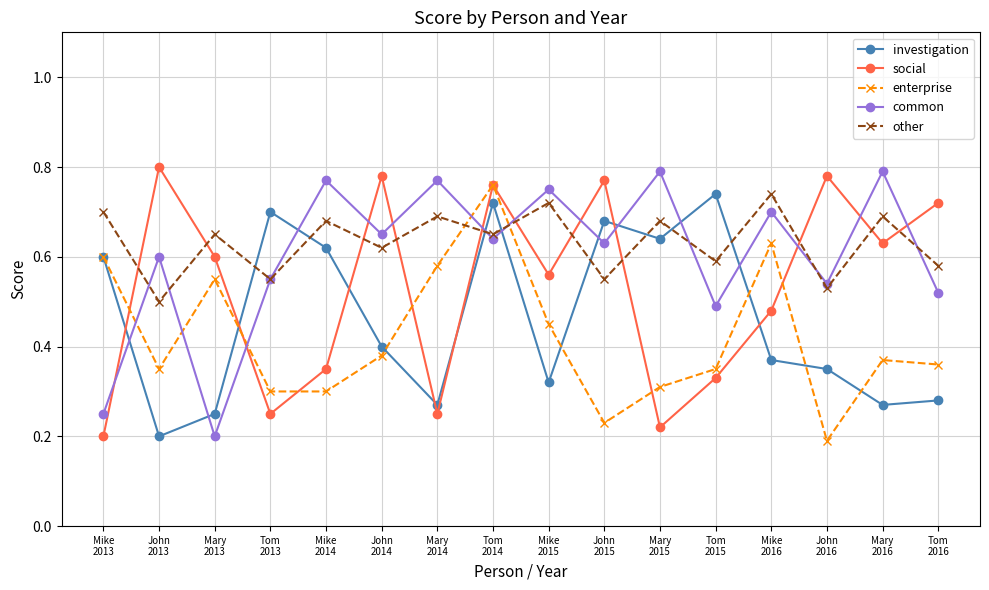

What is the label of the 10th point from the left?

John
2015